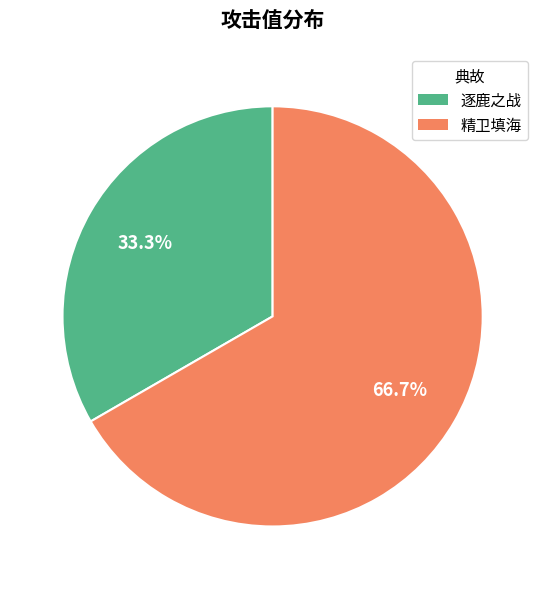

Which slice is the smallest?

逐鹿之战